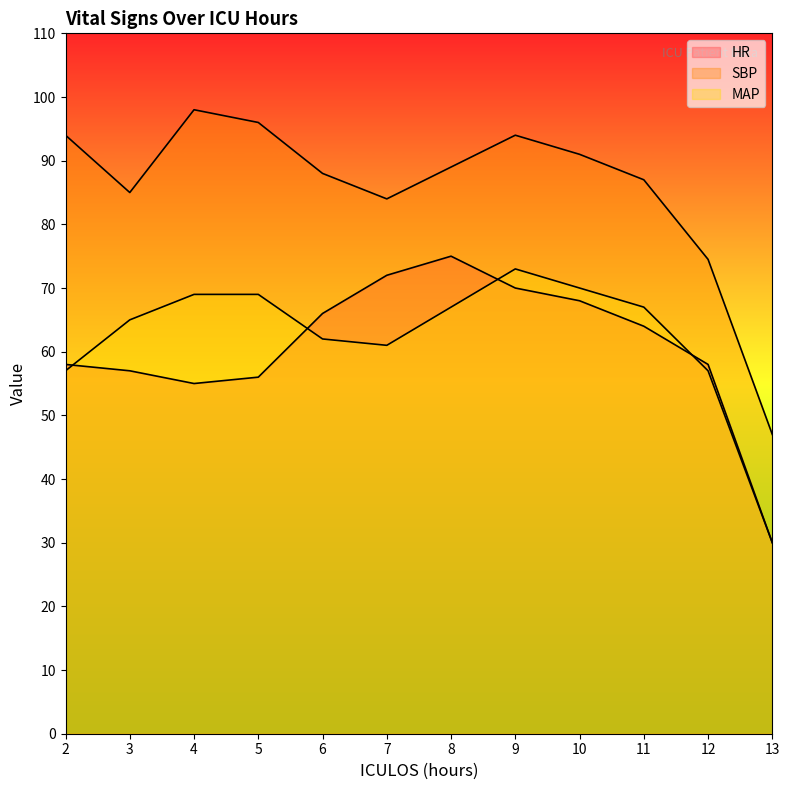

Reading left to right, list all the values displayed in this chart.

HR: 58.0	57.0	55.0	56.0	66.0	72.0	75.0	70.0	68.0	64.0	58.0	30.0
SBP: 94.0	85.0	98.0	96.0	88.0	84.0	89.0	94.0	91.0	87.0	74.5	47.0
MAP: 57.0	65.0	69.0	69.0	62.0	61.0	67.0	73.0	70.0	67.0	57.0	30.0